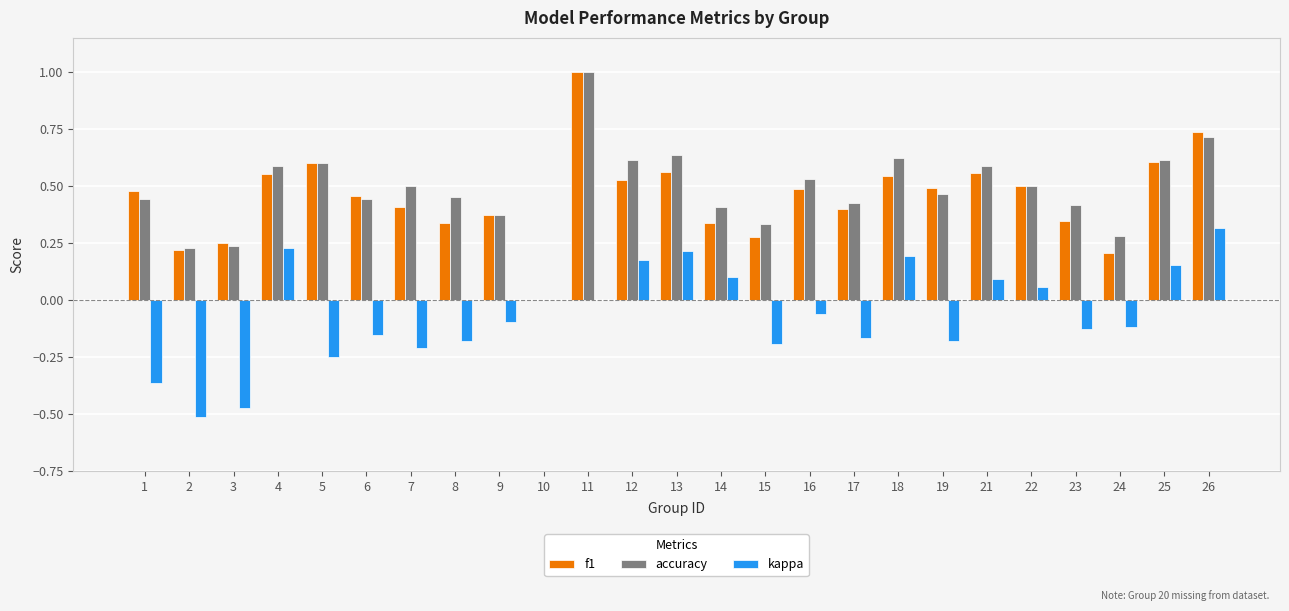

What is the greatest value displayed?

1.0